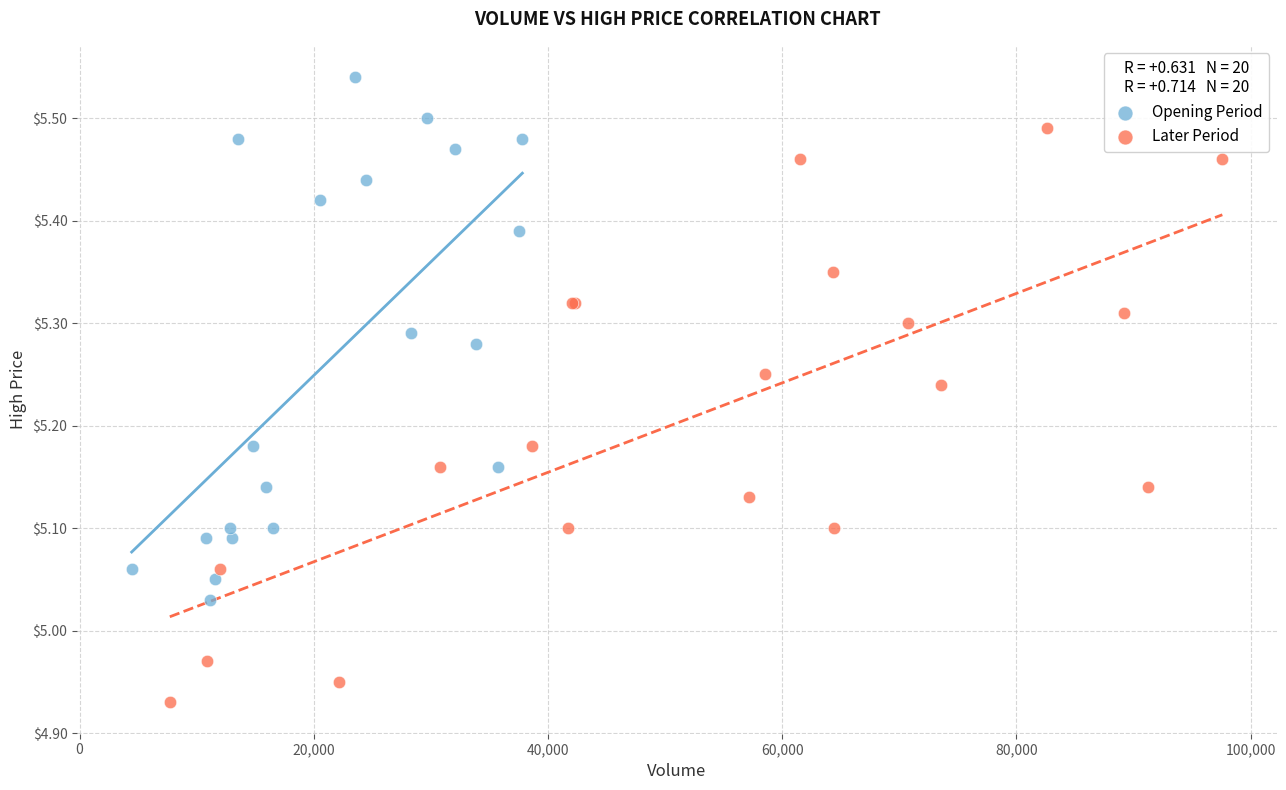

Which series has the widest spread of Y values?

Later Period